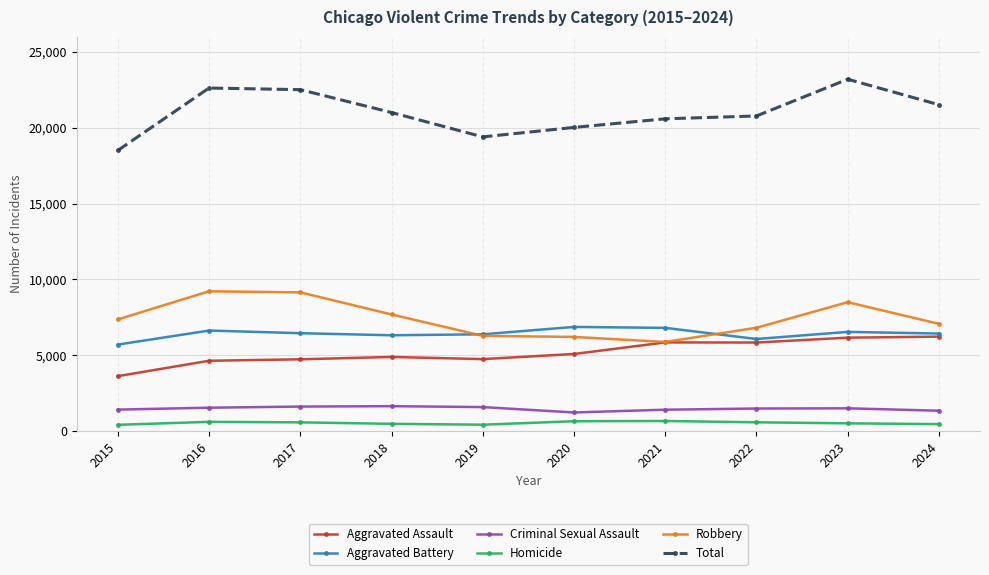

Rank the series by their maximum value, from lowest to highest.

Homicide, Criminal Sexual Assault, Aggravated Assault, Aggravated Battery, Robbery, Total